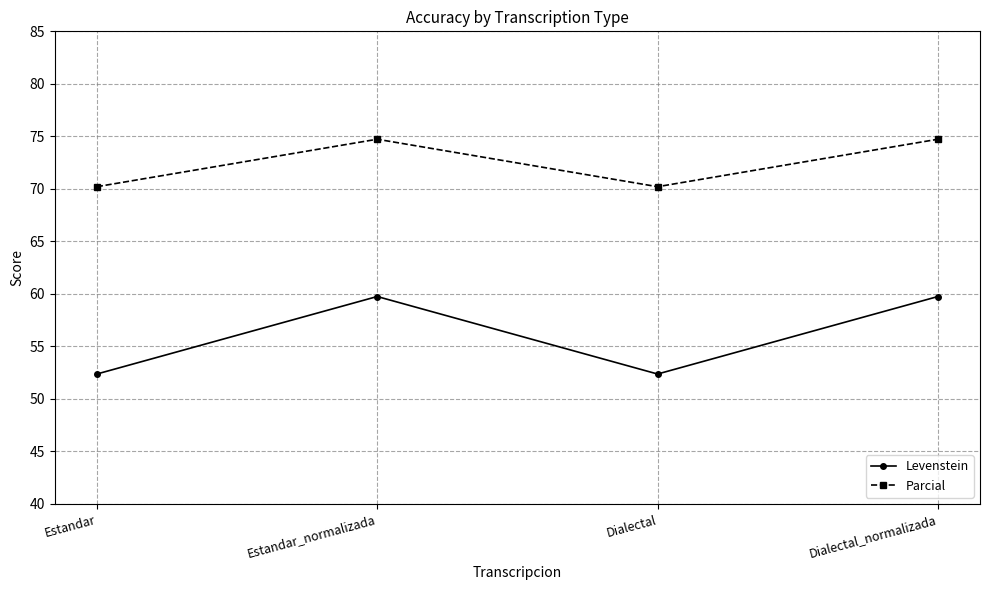

What is the smallest value displayed?

52.4